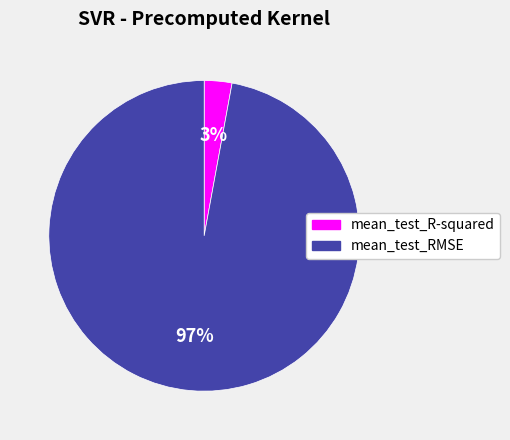

To the nearest percent, what percentage of the pie is mean_test_R-squared?

3%